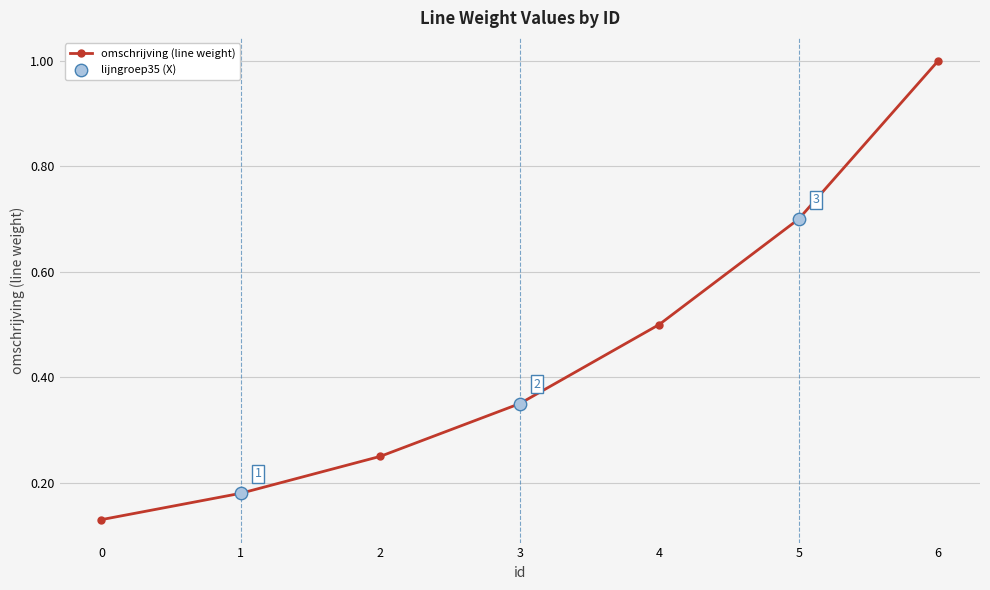

Between 6 and 0, which is larger?

6